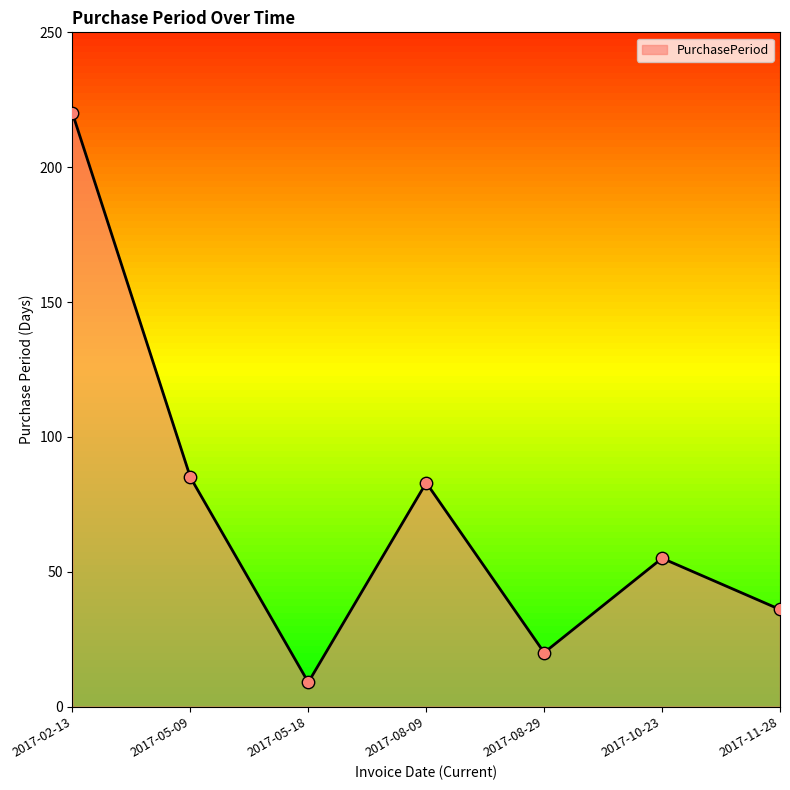

What is the change in value from 2017-02-13 to 2017-10-23?

-165